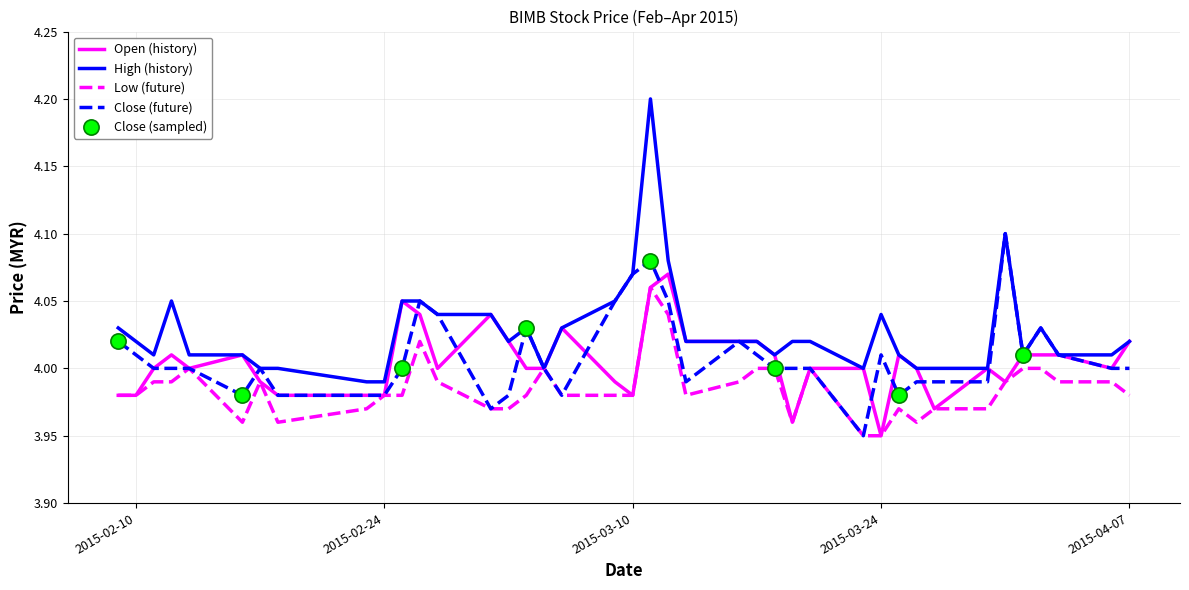

What is the maximum value shown in the chart?

4.2